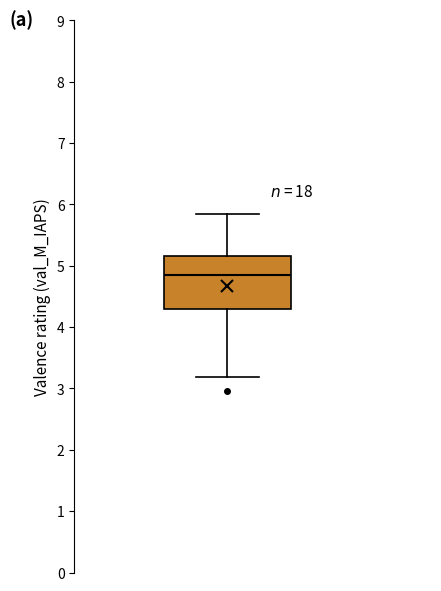

Where is the lower edge of the box on the y-axis? The values are not printed on the chart, so give them approximately, as read against the axis.

4.3